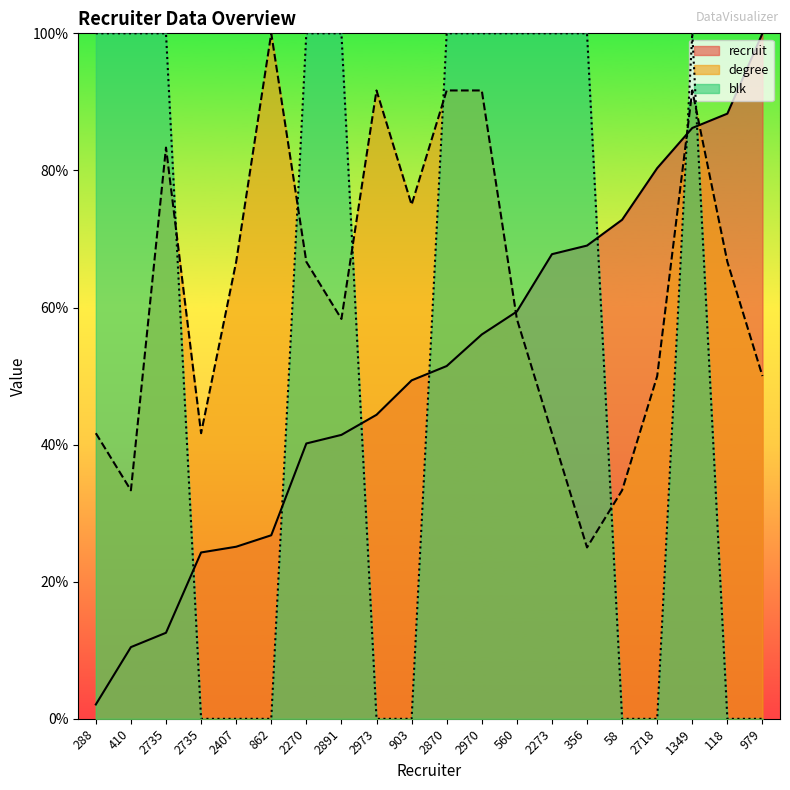

Reading left to right, transcribe all the data shown in this chart.

recruit: 288=2.1	410=10.5	2735=12.6	2735=24.3	2407=25.1	862=26.8	2270=40.2	2891=41.4	2973=44.4	903=49.4	2870=51.5	2970=56.1	560=59.4	2273=67.8	356=69.0	58=72.8	2718=80.3	1349=86.2	118=88.3	979=100.0
degree: 288=41.7	410=33.3	2735=83.3	2735=41.7	2407=66.7	862=100.0	2270=66.7	2891=58.3	2973=91.7	903=75.0	2870=91.7	2970=91.7	560=58.3	2273=41.7	356=25.0	58=33.3	2718=50.0	1349=91.7	118=66.7	979=50.0
blk: 288=100.0	410=100.0	2735=100.0	2735=0.0	2407=0.0	862=0.0	2270=100.0	2891=100.0	2973=0.0	903=0.0	2870=100.0	2970=100.0	560=100.0	2273=100.0	356=100.0	58=0.0	2718=0.0	1349=100.0	118=0.0	979=0.0